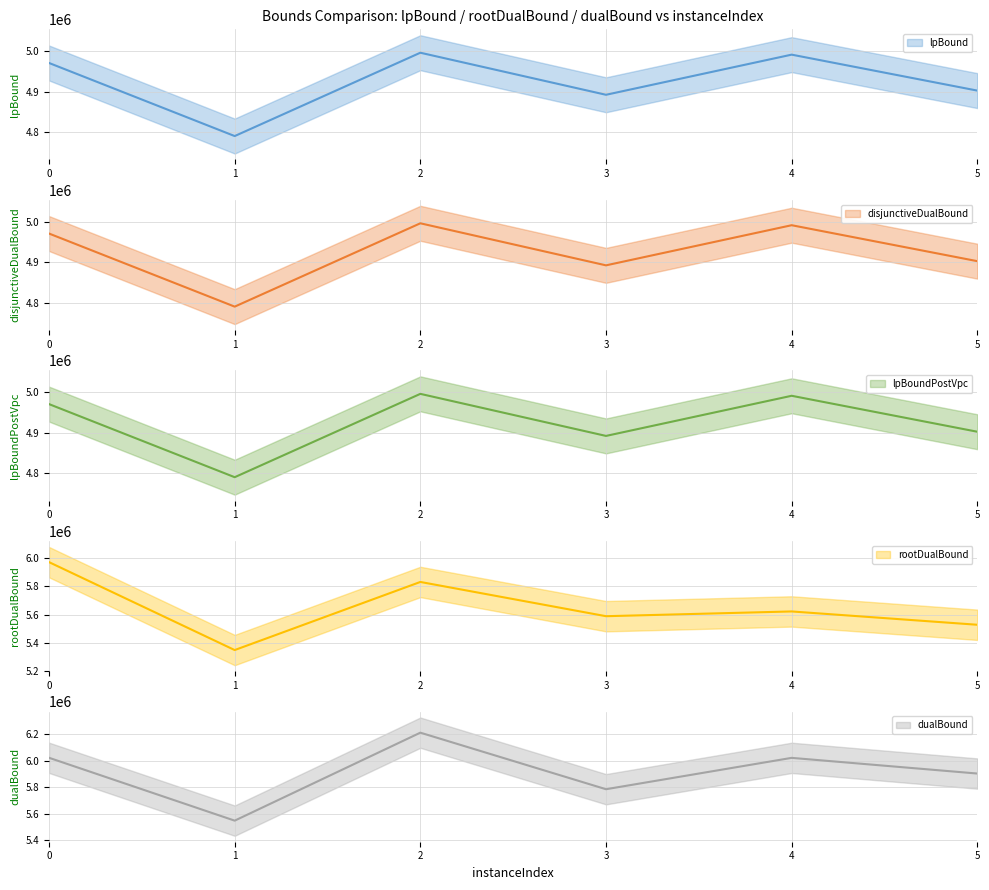

Reading left to right, extract all data points from this chart.

lpBound: 0=4970975.8	1=4790008.1	2=4996357.7	3=4892212.5	4=4991586.3	5=4902573.1
disjunctiveDualBound: 0=4970975.8	1=4790008.1	2=4996357.7	3=4892212.5	4=4991586.3	5=4902573.1
lpBoundPostVpc: 0=4970975.8	1=4790008.1	2=4996357.7	3=4892212.5	4=4991586.3	5=4902573.1
rootDualBound: 0=5971858.5	1=5348971.2	2=5831458.3	3=5588830.5	4=5622520.7	5=5528175.0
dualBound: 0=6021720.0	1=5547096.0	2=6211332.0	3=5784408.0	4=6021140.9	5=5902771.0